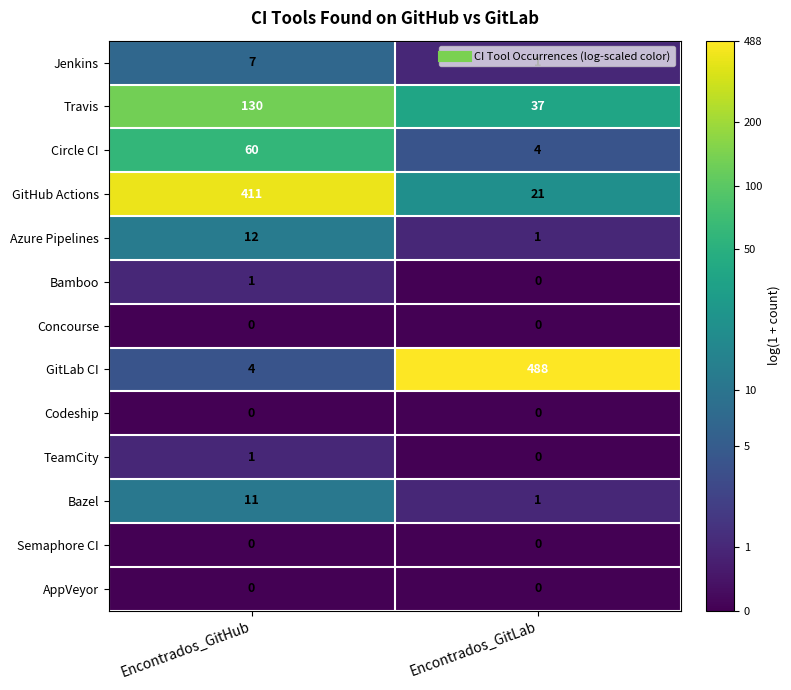

True or false: GitLab CI has a value of 811 at Encontrados_GitLab.

False